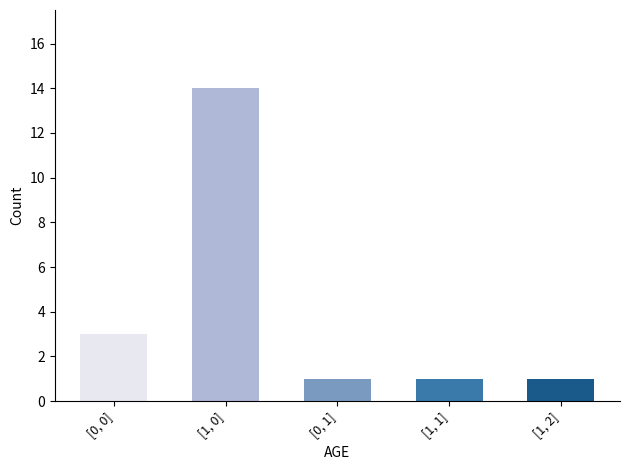

What is the ratio of the value at [1, 0] to the value at [1, 1]?

14.0